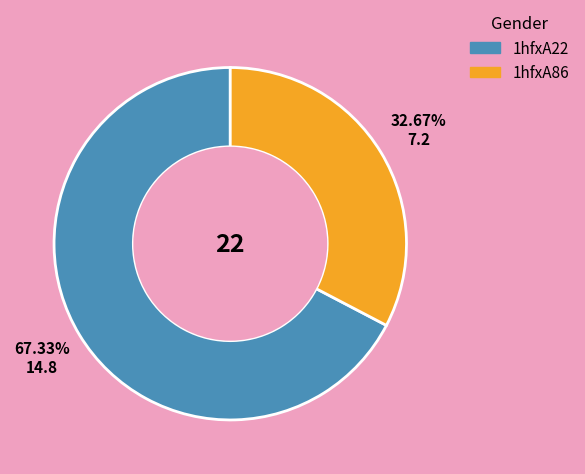

To the nearest percent, what is the difference between the largest and smallest slice percentages?

35%